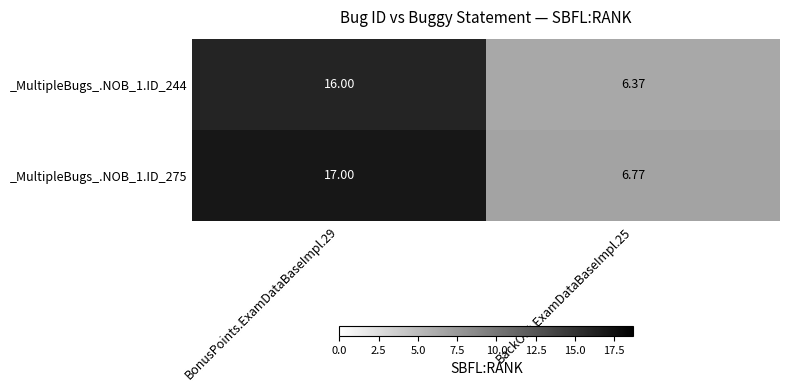

At which category is the sum across all series the highest?

BonusPoints.ExamDataBaseImpl.29